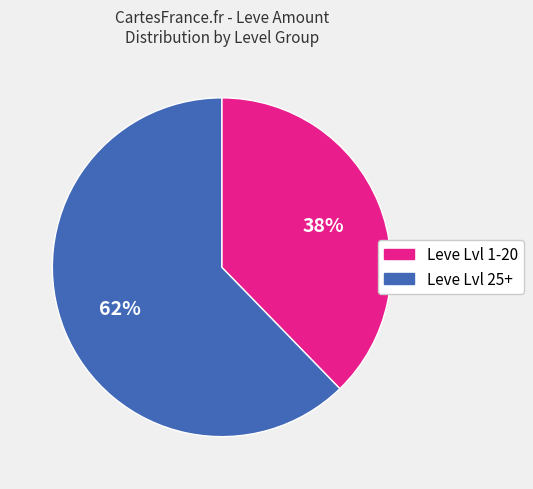

Rank the categories by value from lowest to highest.

Leve Lvl 1-20, Leve Lvl 25+